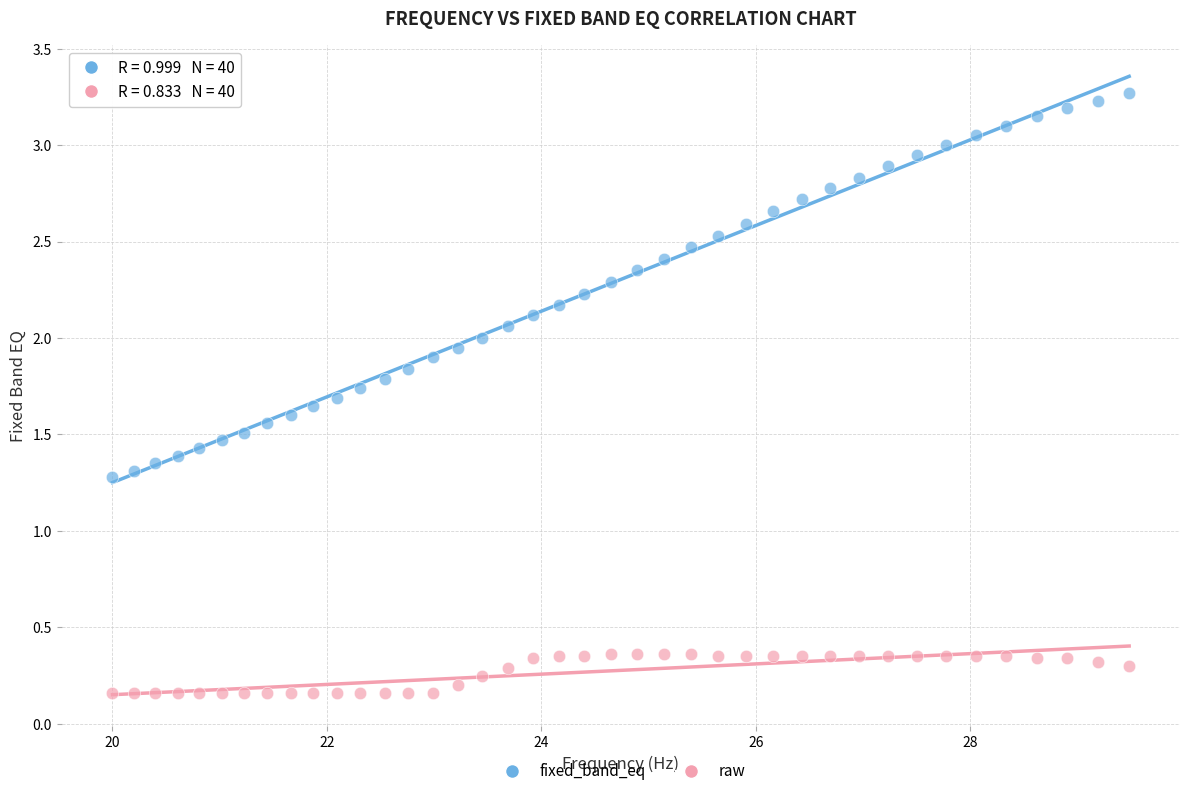

Across all data points, what is the range of X values (max minus min)?

9.5